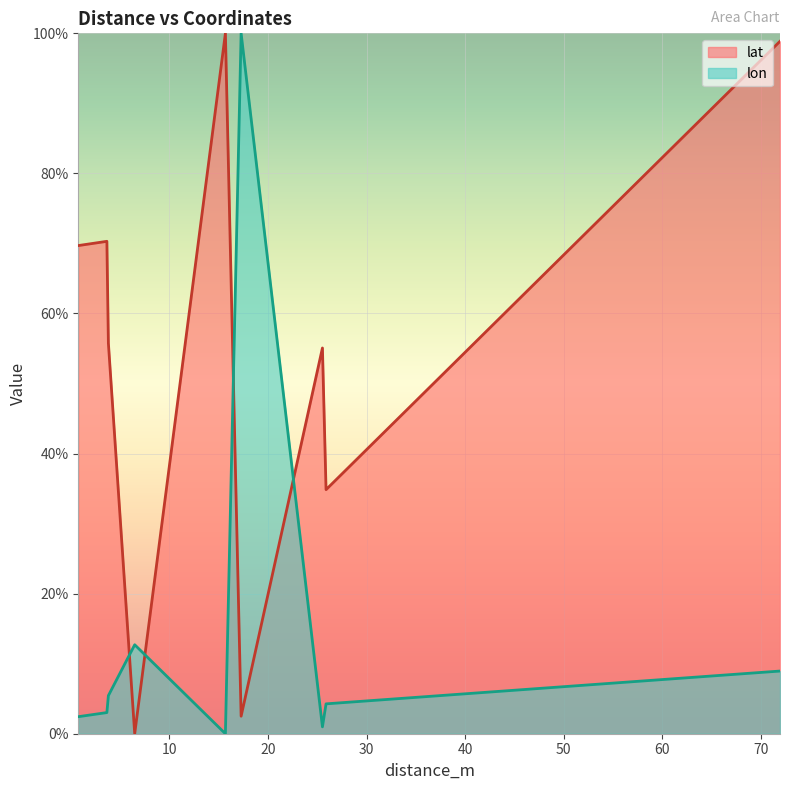

True or false: lon and lat intersect in this chart.

True